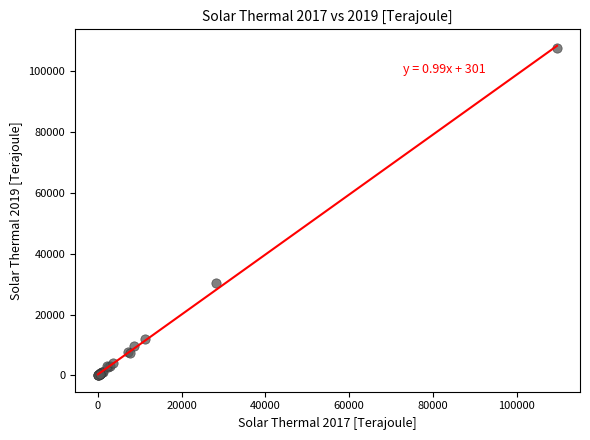

What Y value in the scatter plot is closest to 53867?

30538.0